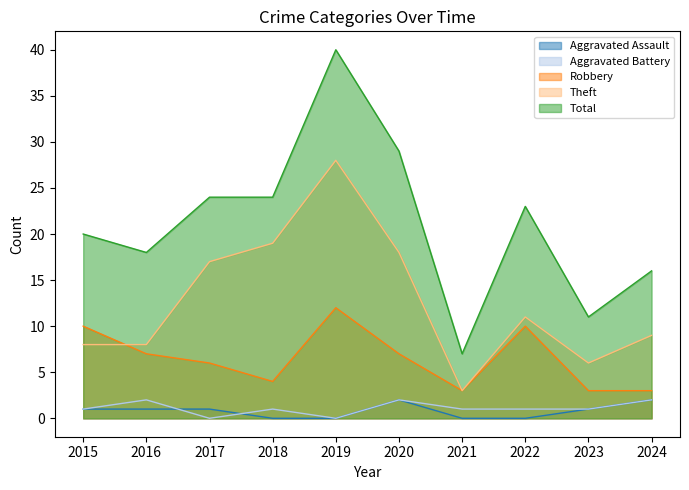

What is the average value of the Aggravated Battery series?

1